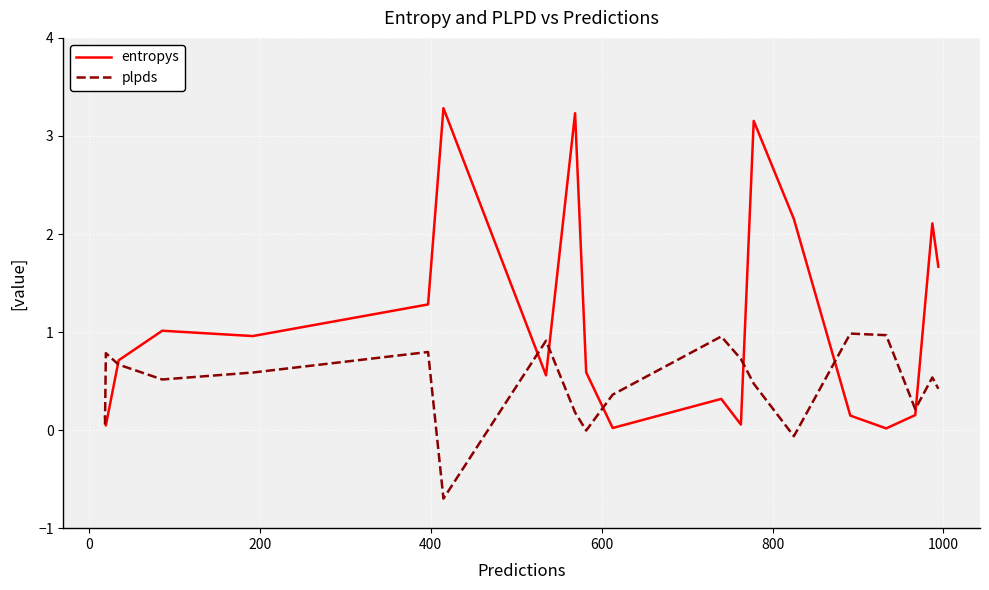

Which series has the largest total across all categories?

entropys